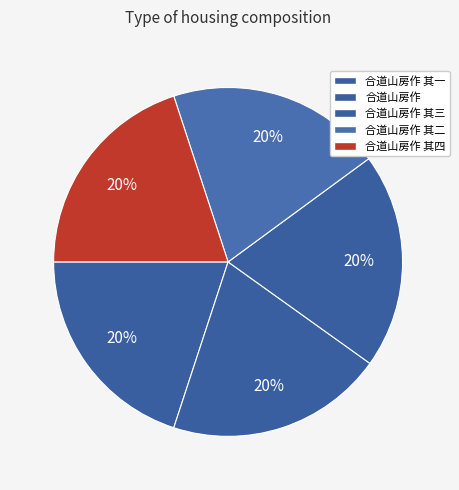

Is it true that 合道山房作 其四 is 35% of the pie?

False